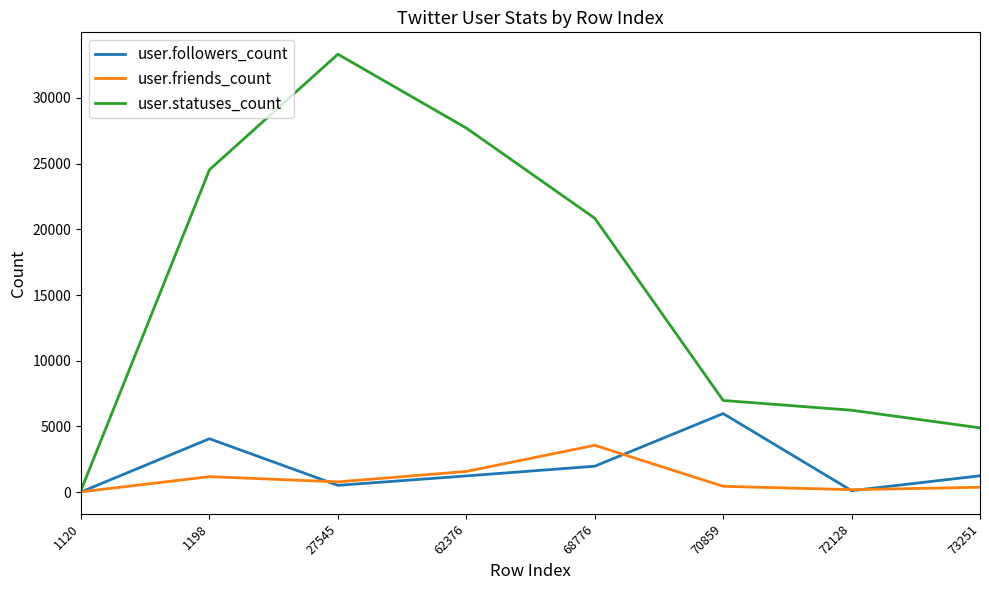

Rank the series by their maximum value, from highest to lowest.

user.statuses_count, user.followers_count, user.friends_count